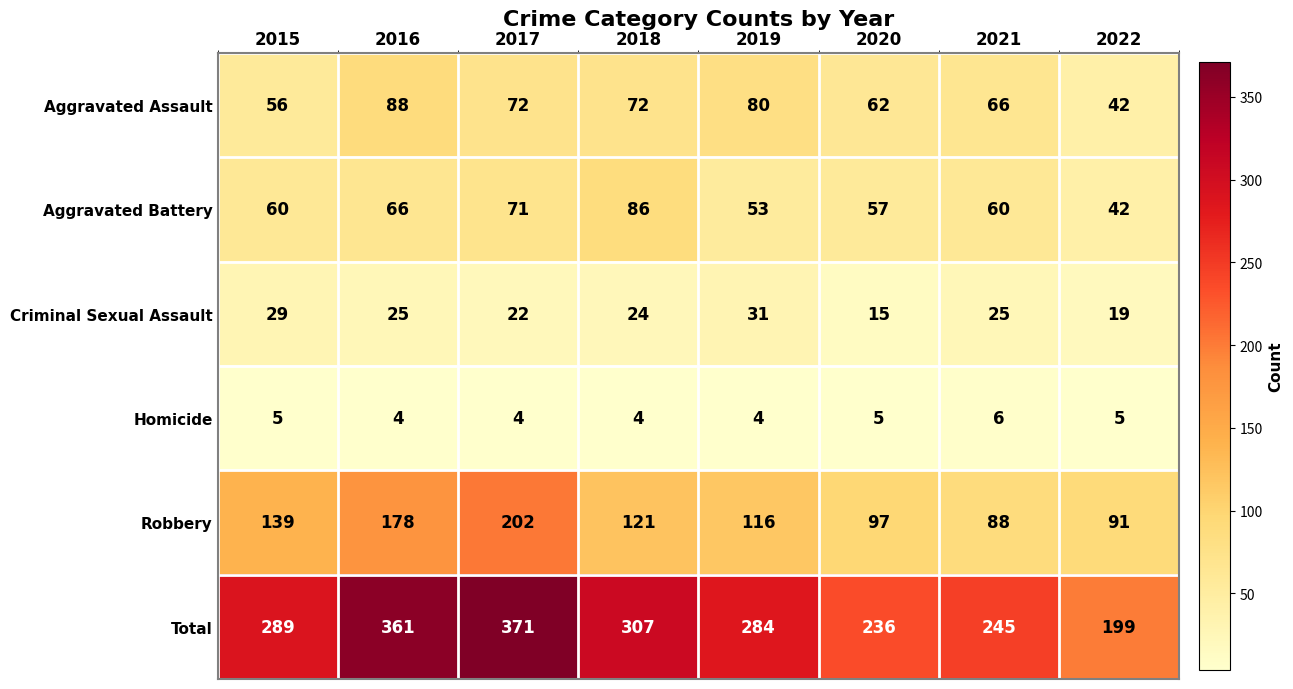

What is the total value across all series at 2021?

490